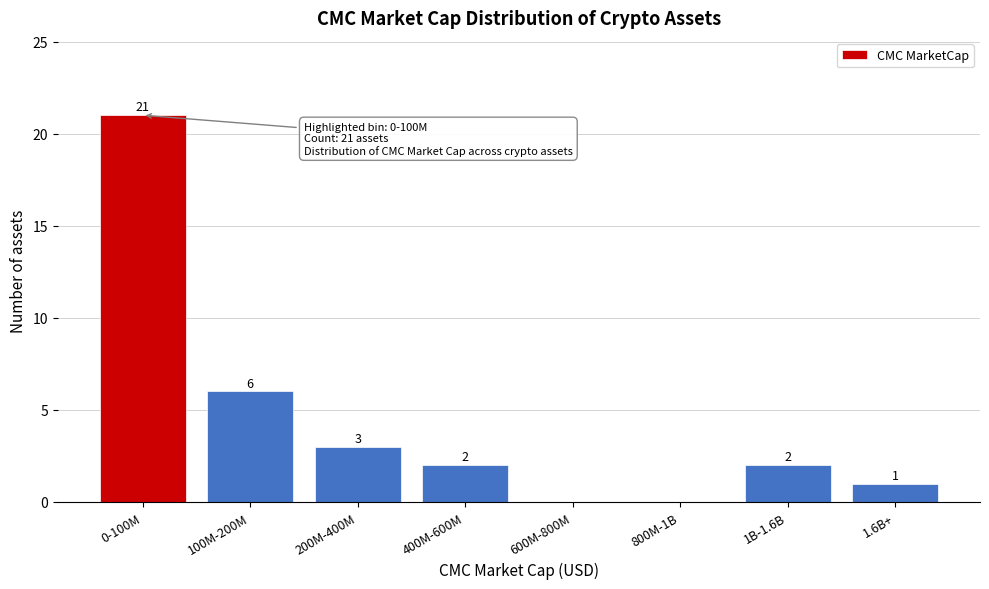

Reading right to left, extract all data points from this chart.

1.6B+=1	1B-1.6B=2	800M-1B=0	600M-800M=0	400M-600M=2	200M-400M=3	100M-200M=6	0-100M=21